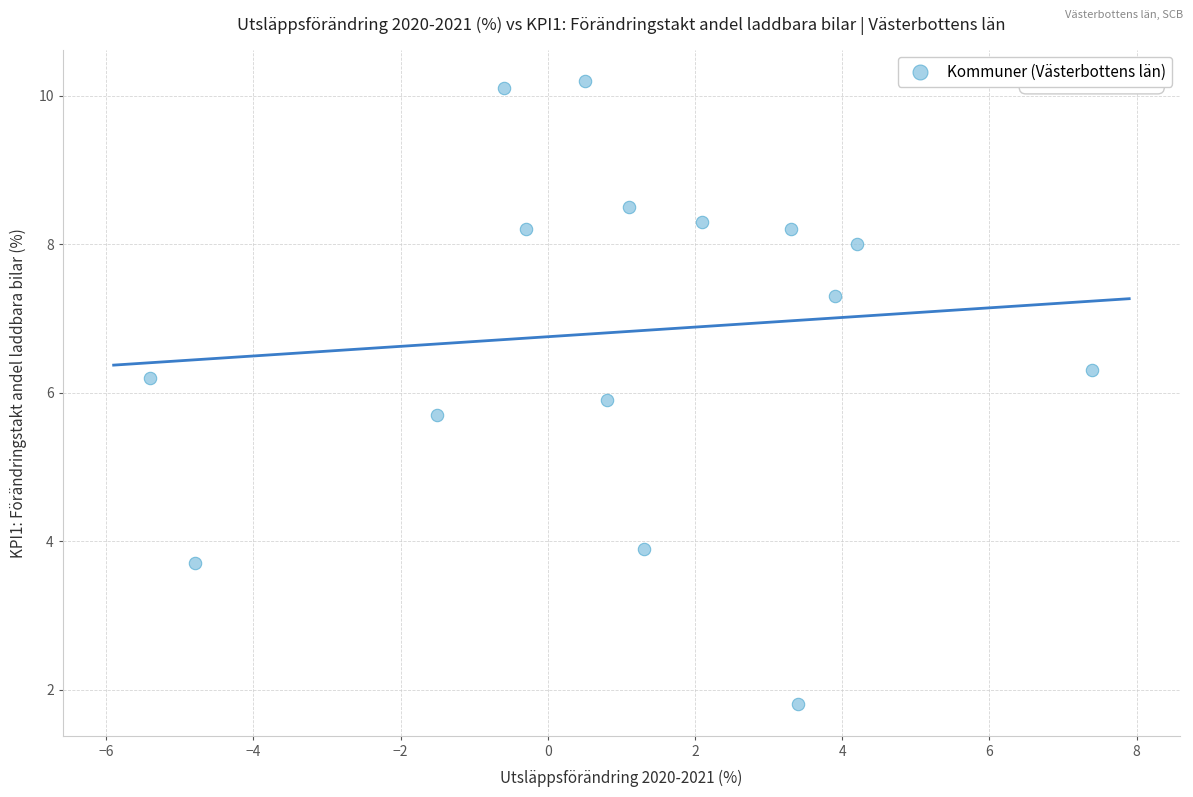

What is the range of X values (max minus min)?

12.8